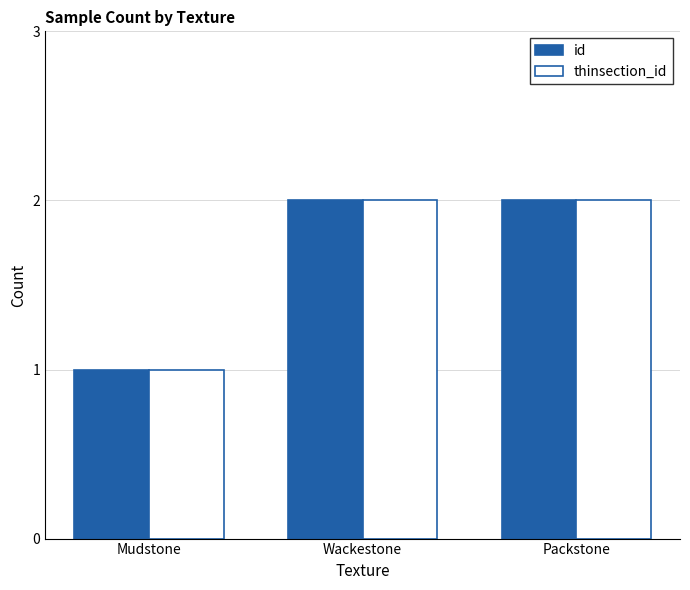

What is the label of the 3rd bar from the right?

Mudstone